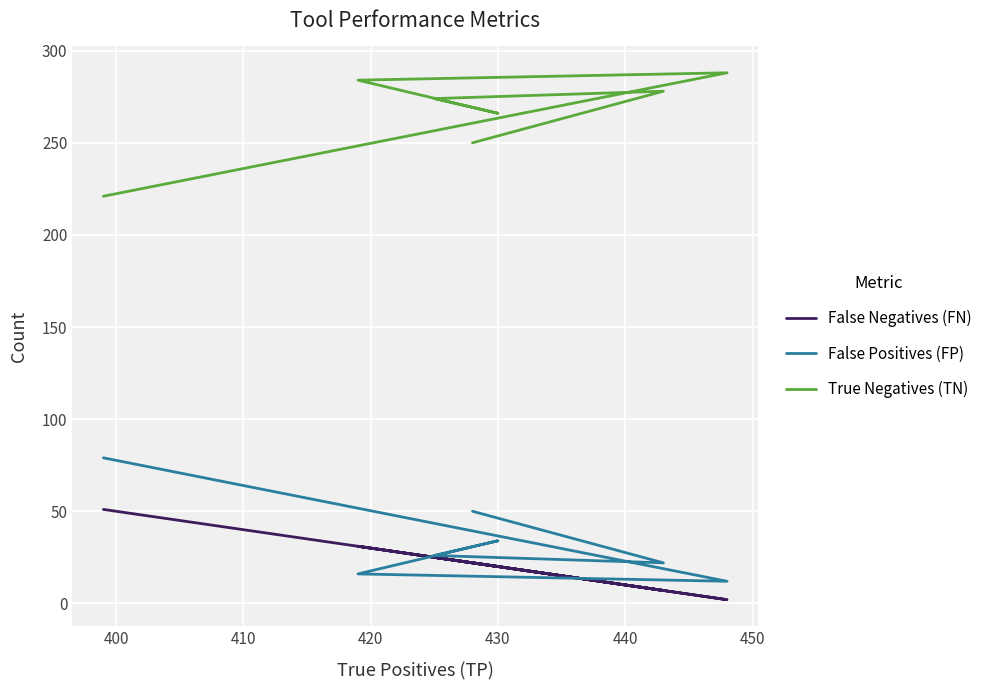

What is the average value of the False Positives (FP) series?

34